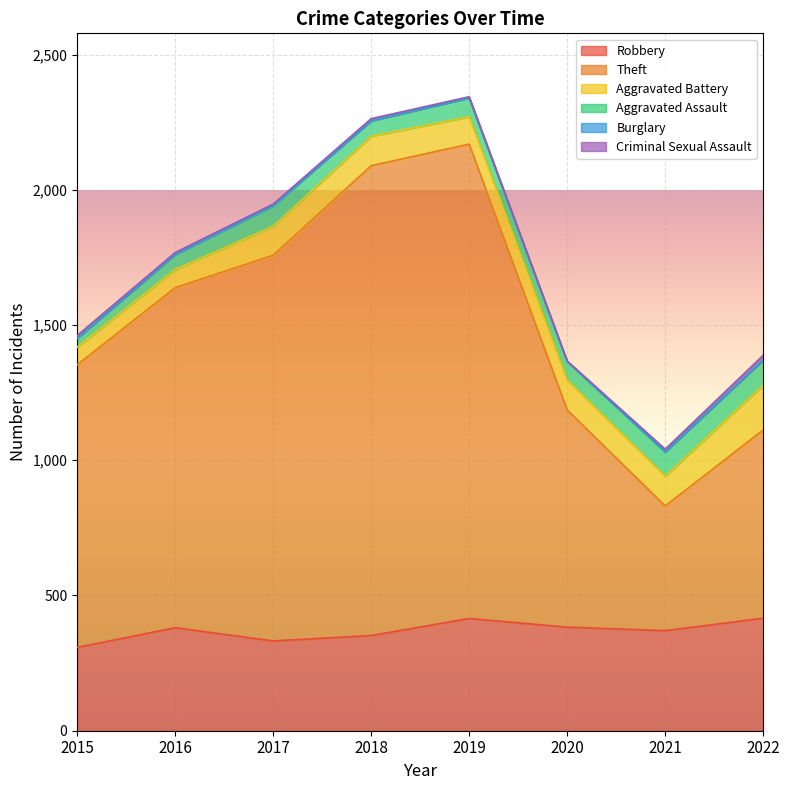

At how many categories does at least one series exceed 657?

7